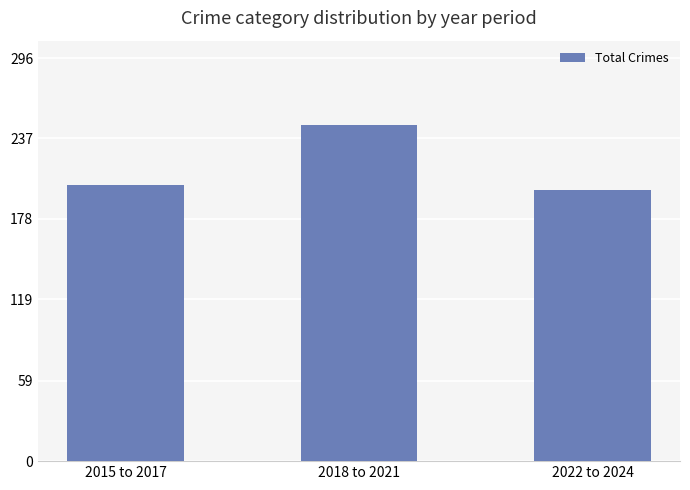

What is the difference between the values at 2018 to 2021 and 2015 to 2017?

44